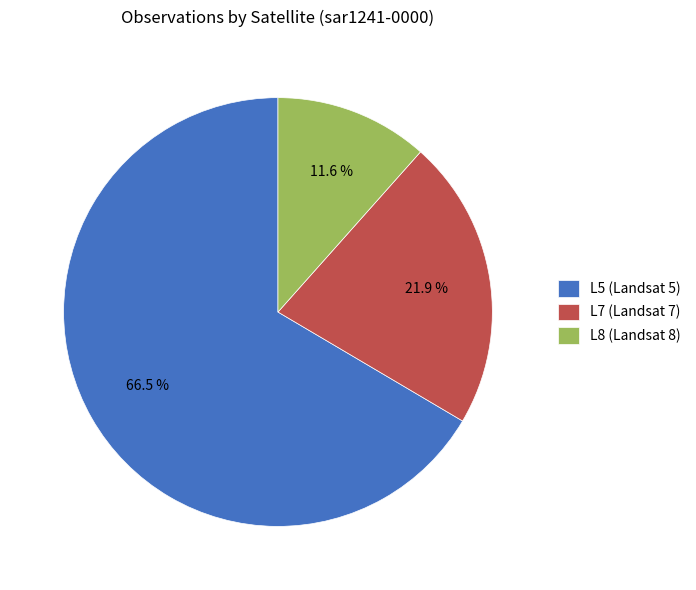

Is L5 (Landsat 5) the majority of the pie?

Yes